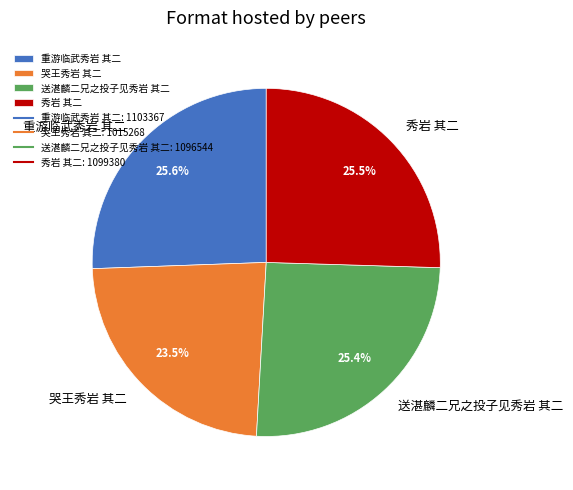

Approximately how many times larger is the value at 送湛麟二兄之投子见秀岩 其二 compared to 重游临武秀岩 其二?

1.0